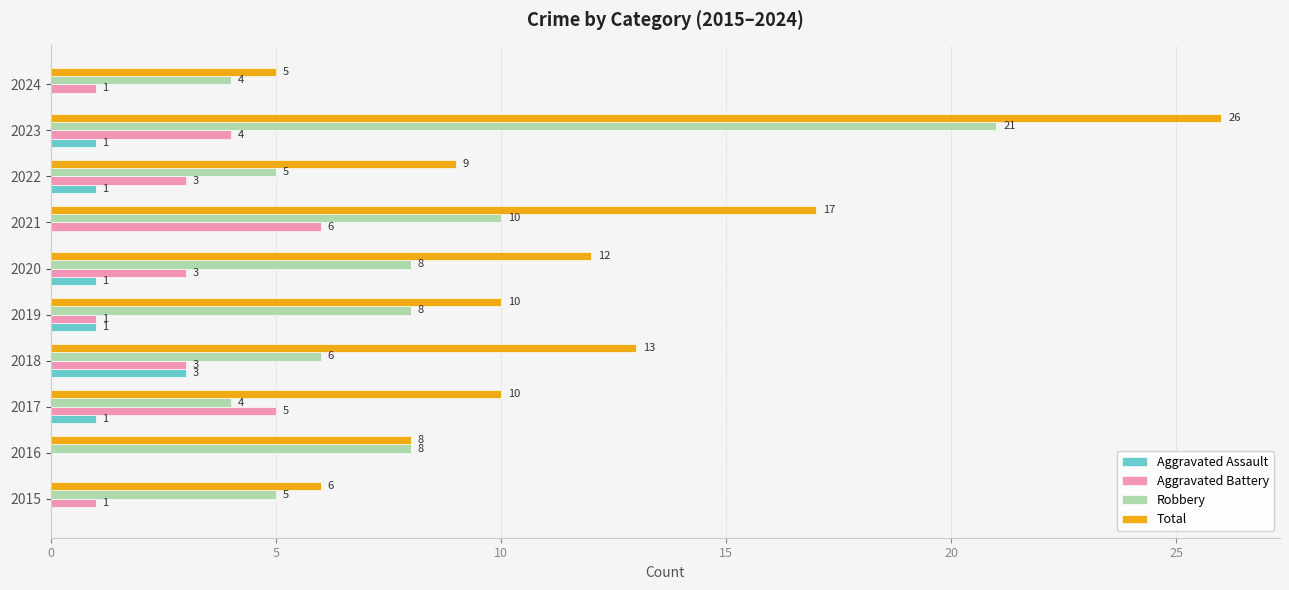

What is the sum of all Aggravated Battery values?

27